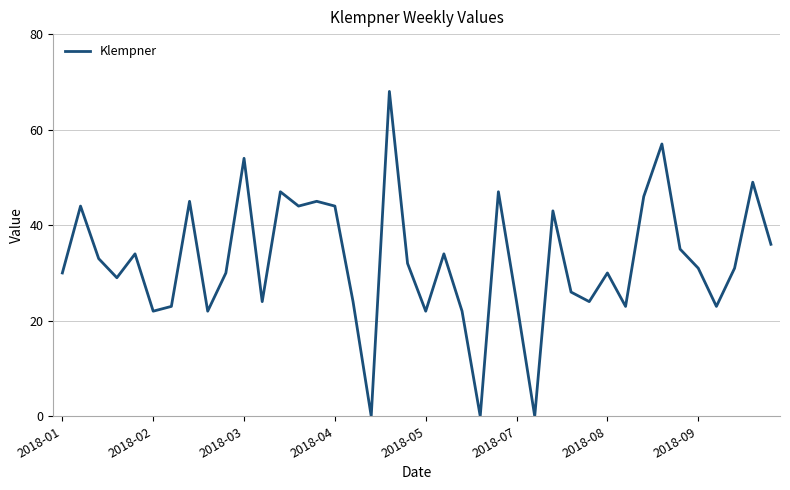

What is the maximum value shown in the chart?

68